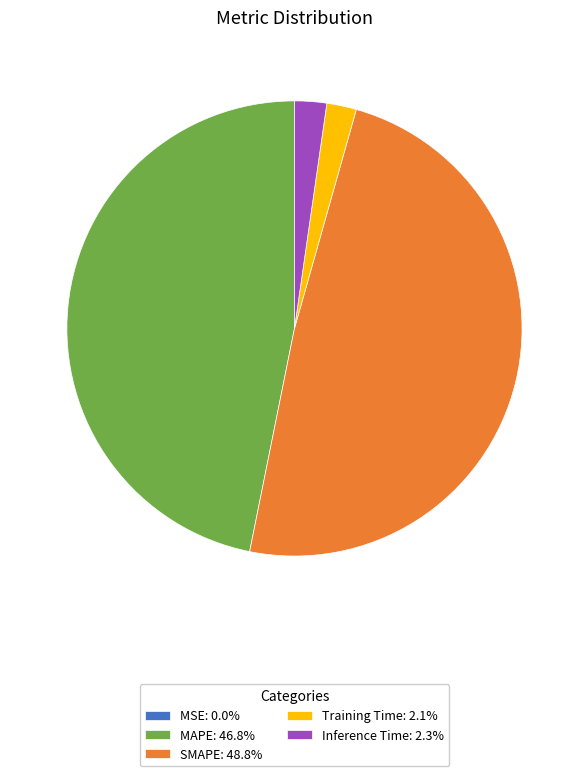

Do MAPE: 46.8% and Inference Time: 2.3% together represent more than half of the pie?

No